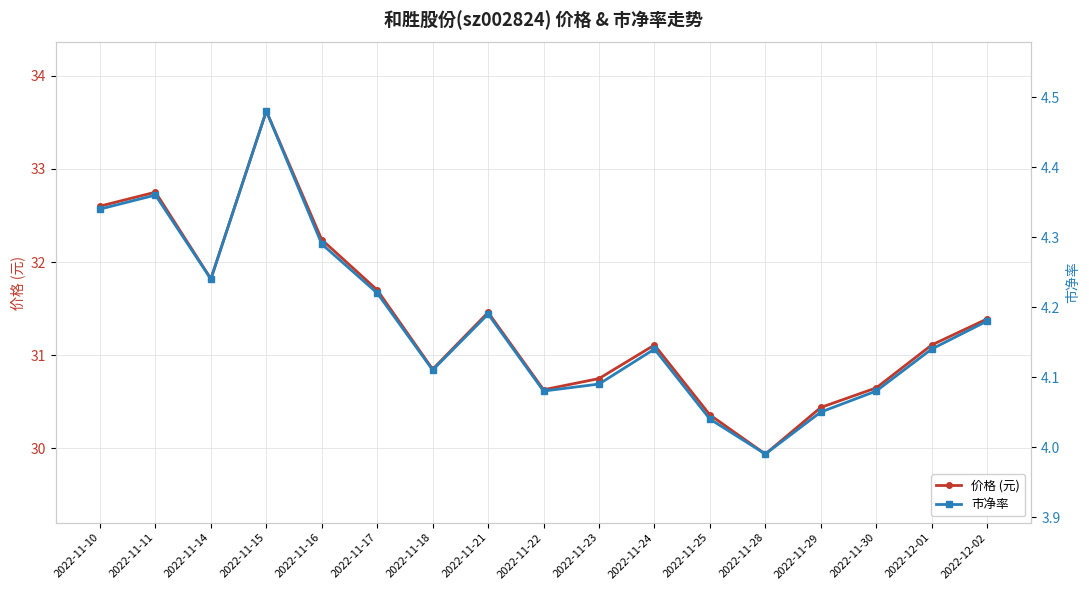

What position from the right is 2022-11-22?

9